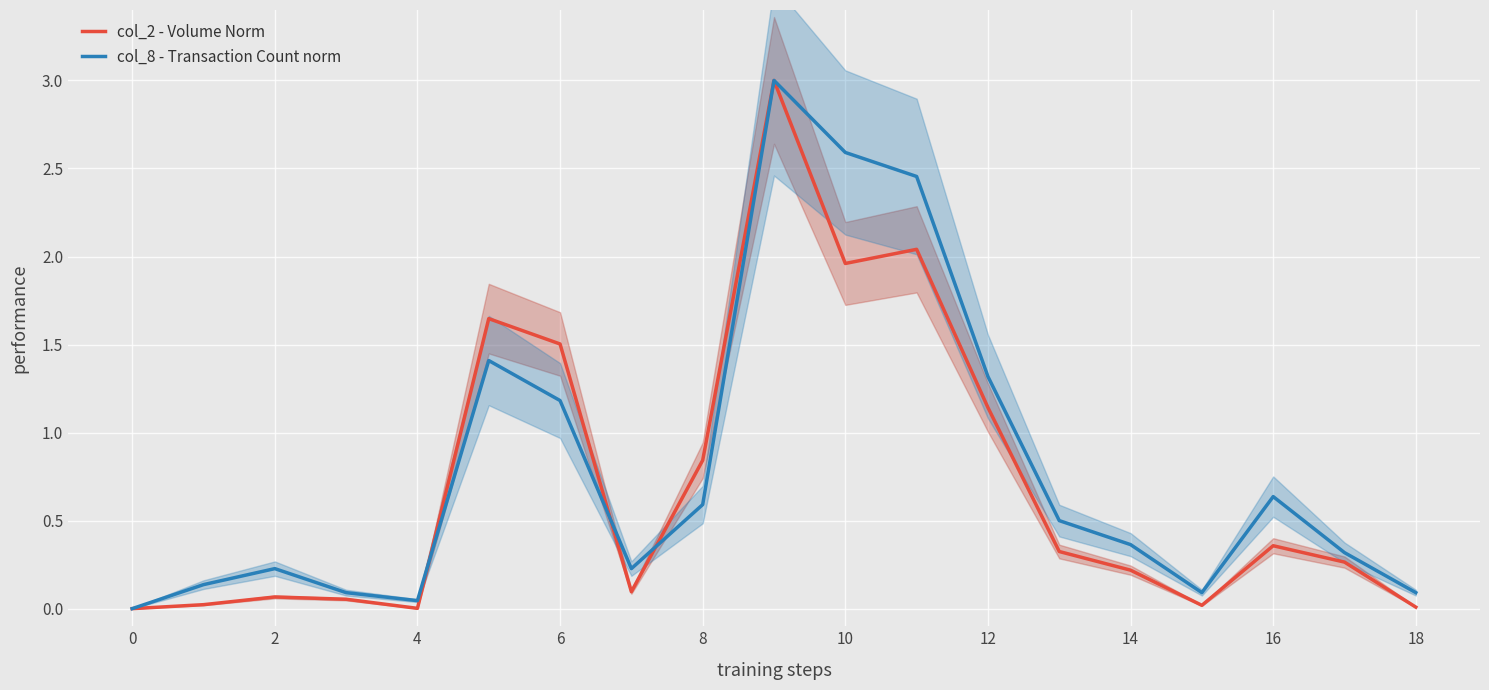

The value of col_2 - Volume Norm at 10 is 1.3. True or false?

False